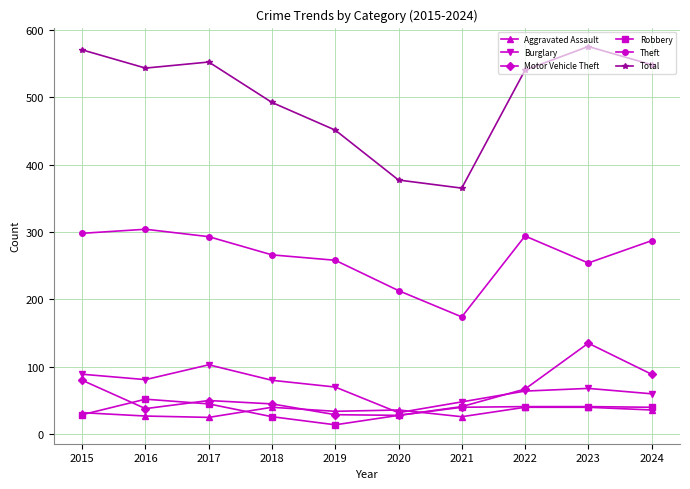

Where is the first local maximum for Motor Vehicle Theft?

2017